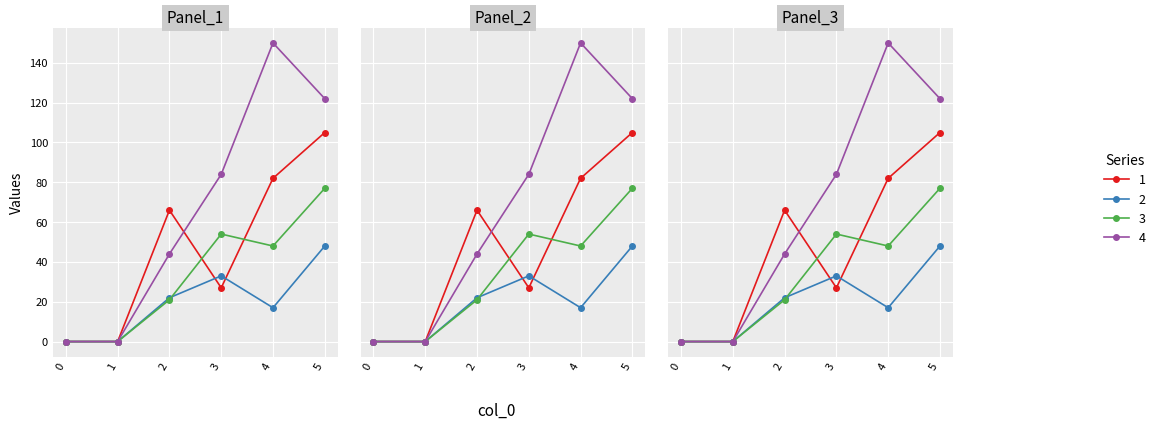

What are all the series names shown in the legend?

1, 2, 3, 4